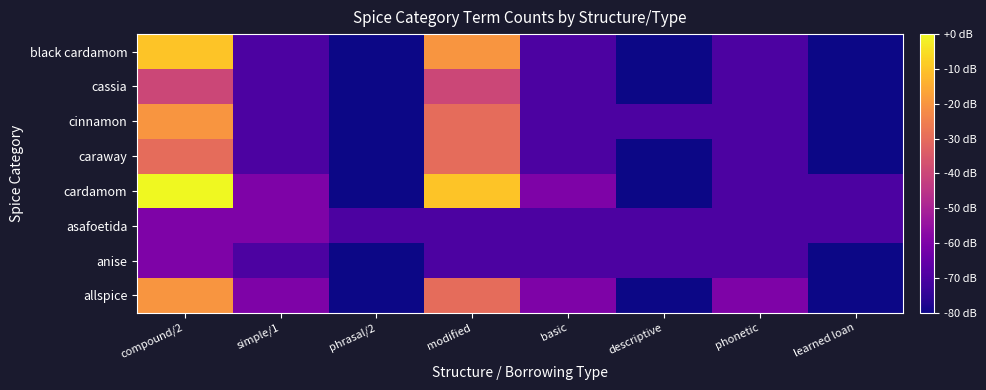

Reading left to right, transcribe all the data shown in this chart.

allspice: compound/2=-20	simple/1=-60	phrasal/2=-80	modified=-30	basic=-60	descriptive=-80	phonetic=-60	learned loan=-80
anise: compound/2=-60	simple/1=-70	phrasal/2=-80	modified=-70	basic=-70	descriptive=-70	phonetic=-70	learned loan=-80
asafoetida: compound/2=-60	simple/1=-60	phrasal/2=-70	modified=-70	basic=-70	descriptive=-70	phonetic=-70	learned loan=-70
cardamom: compound/2=0	simple/1=-60	phrasal/2=-80	modified=-10	basic=-60	descriptive=-80	phonetic=-70	learned loan=-70
caraway: compound/2=-30	simple/1=-70	phrasal/2=-80	modified=-30	basic=-70	descriptive=-80	phonetic=-70	learned loan=-80
cinnamon: compound/2=-20	simple/1=-70	phrasal/2=-80	modified=-30	basic=-70	descriptive=-70	phonetic=-70	learned loan=-80
cassia: compound/2=-40	simple/1=-70	phrasal/2=-80	modified=-40	basic=-70	descriptive=-80	phonetic=-70	learned loan=-80
black cardamom: compound/2=-10	simple/1=-70	phrasal/2=-80	modified=-20	basic=-70	descriptive=-80	phonetic=-70	learned loan=-80